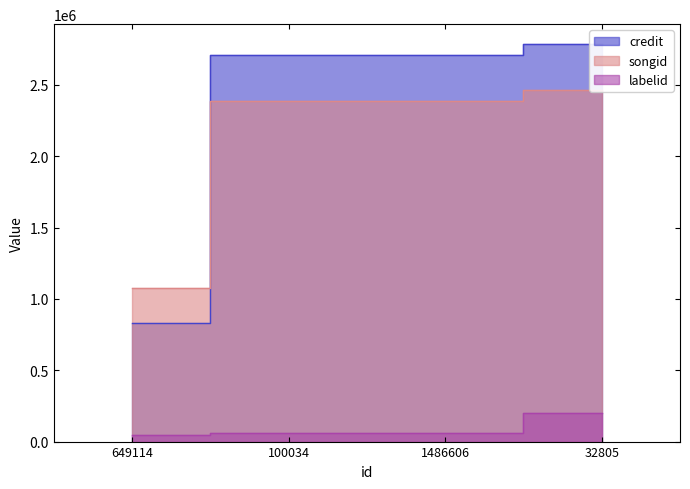

At which category is the sum across all series the highest?

32805